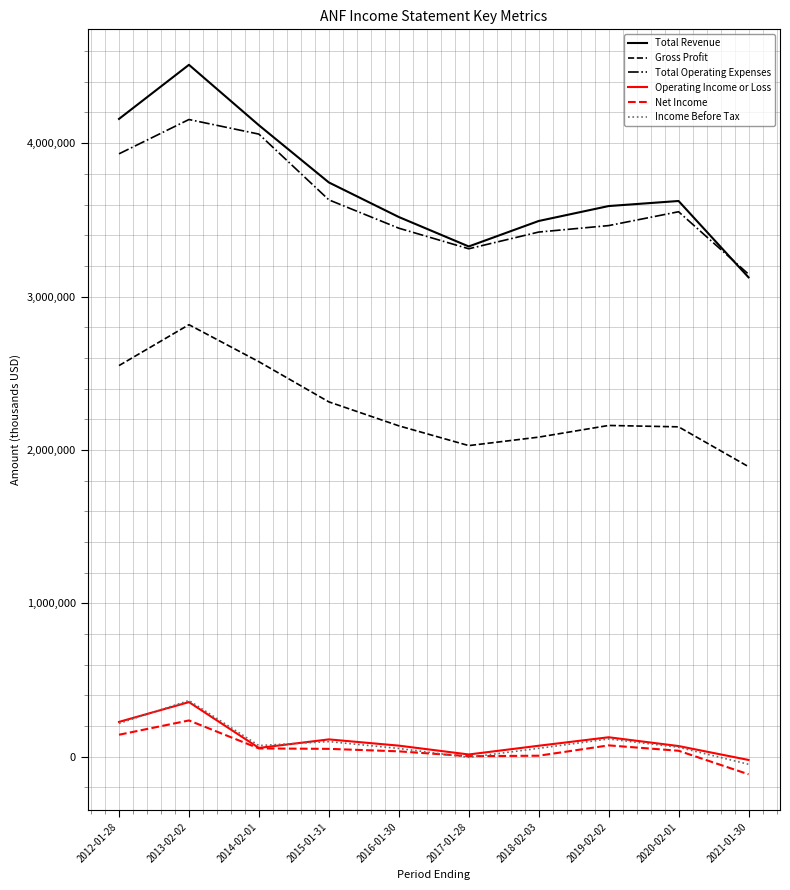

Where does the Net Income series first go above 51800?

2012-01-28